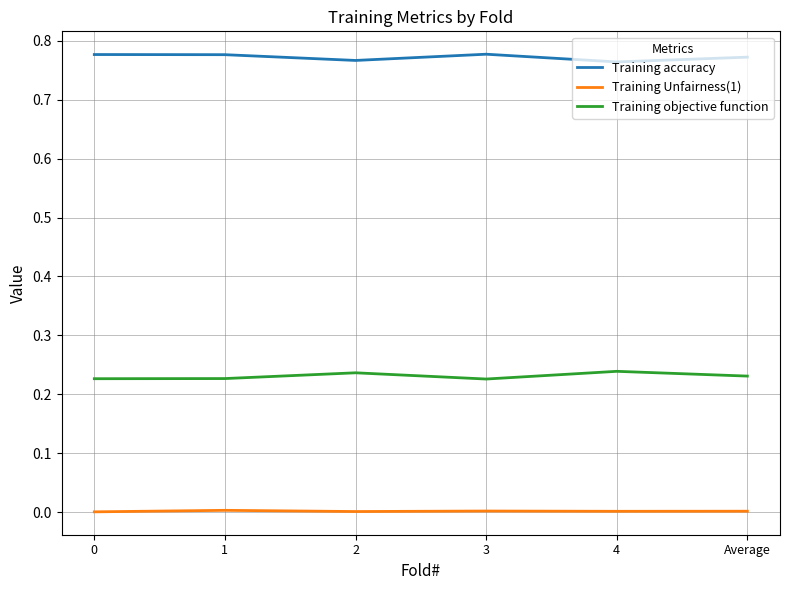

Count the Training objective function values in the range 0 to 1.

6